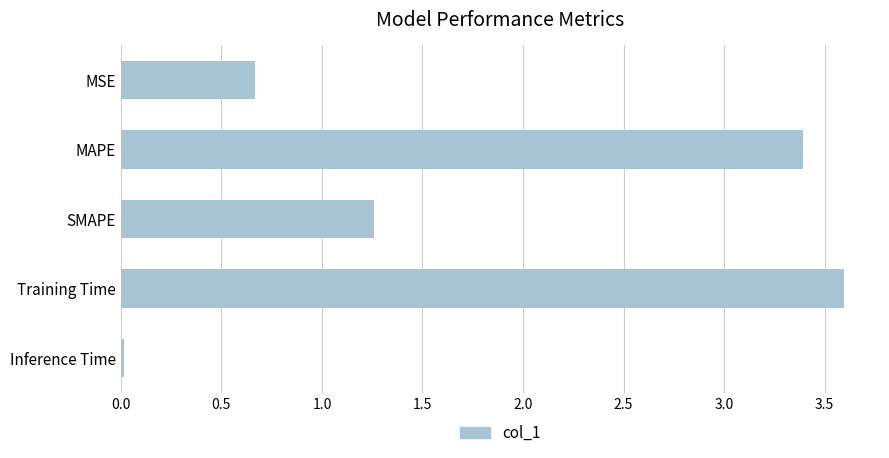

The chart shows a value of 2.3 at Training Time. True or false?

False